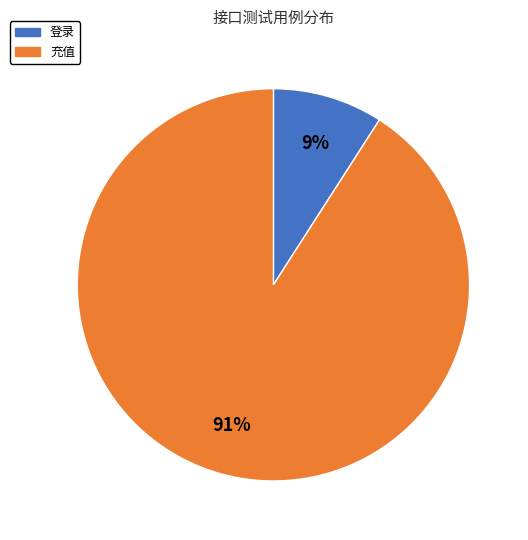

To the nearest percent, what percentage of the pie is 登录?

9%